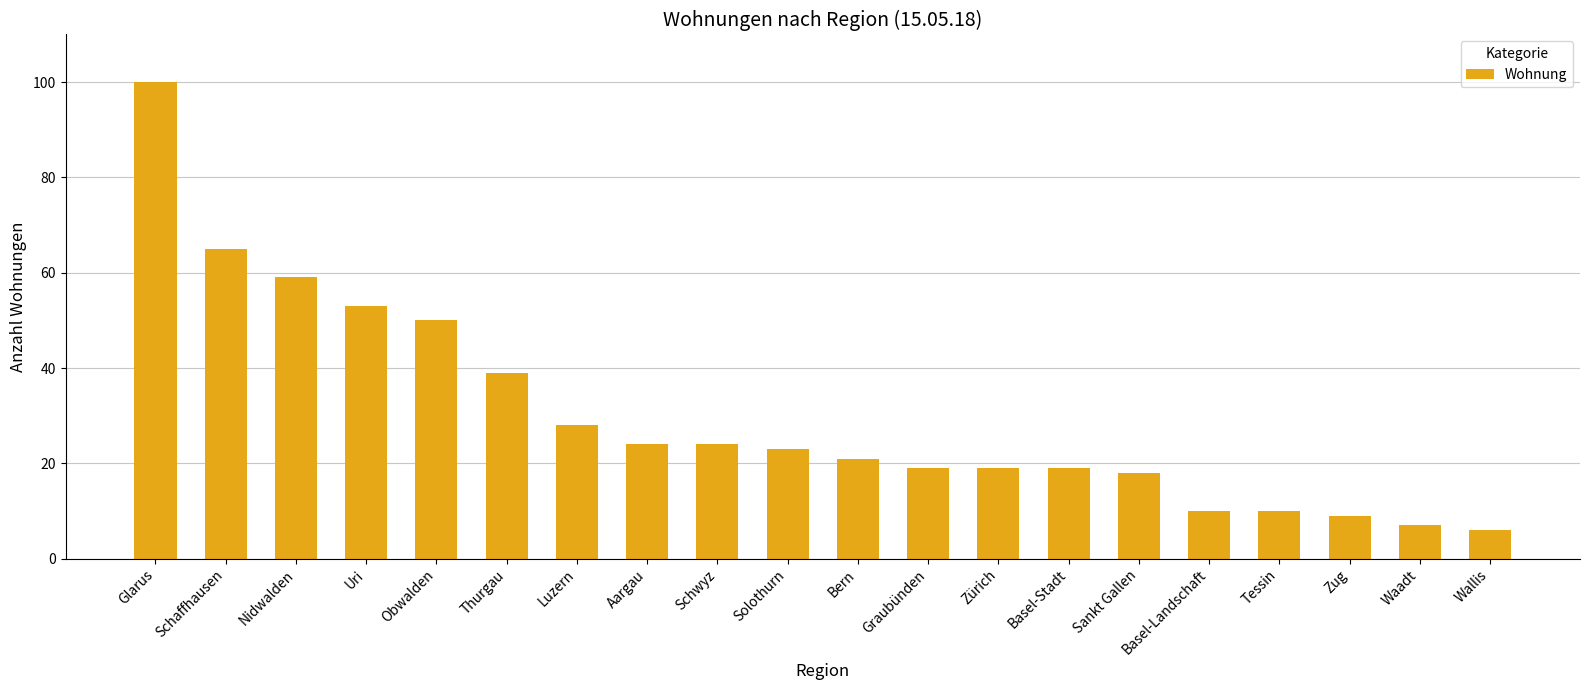

Reading right to left, extract all data points from this chart.

Wallis=6	Waadt=7	Zug=9	Tessin=10	Basel-Landschaft=10	Sankt Gallen=18	Basel-Stadt=19	Zürich=19	Graubünden=19	Bern=21	Solothurn=23	Schwyz=24	Aargau=24	Luzern=28	Thurgau=39	Obwalden=50	Uri=53	Nidwalden=59	Schaffhausen=65	Glarus=100